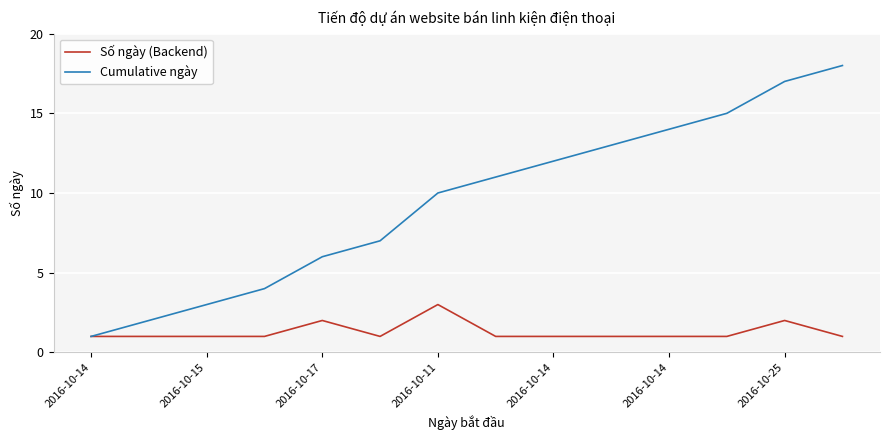

Which series has the largest total across all categories?

Cumulative ngày